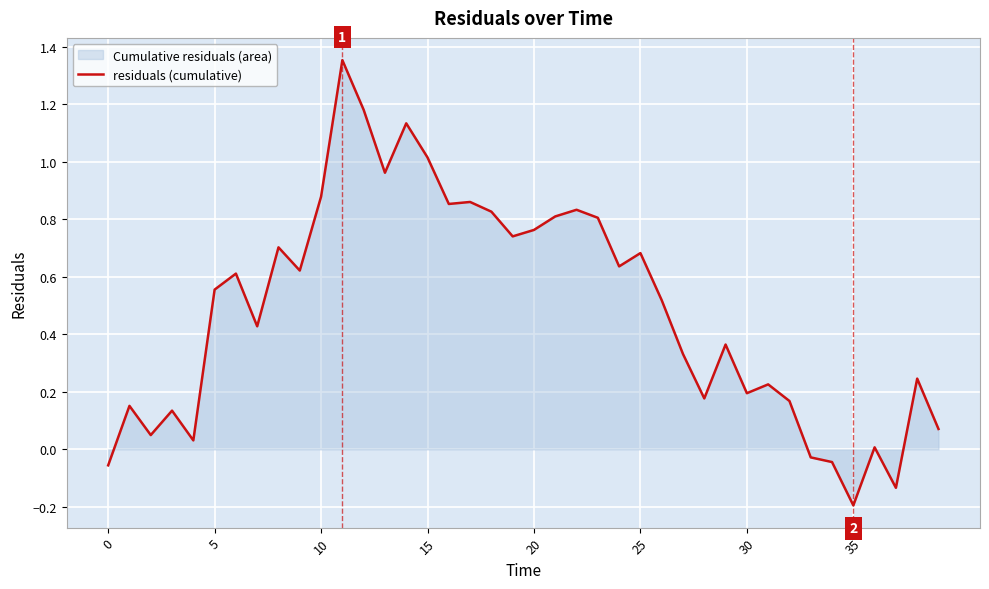

How many points are lower than both their immediate neighbors (excluding endpoints)?

12